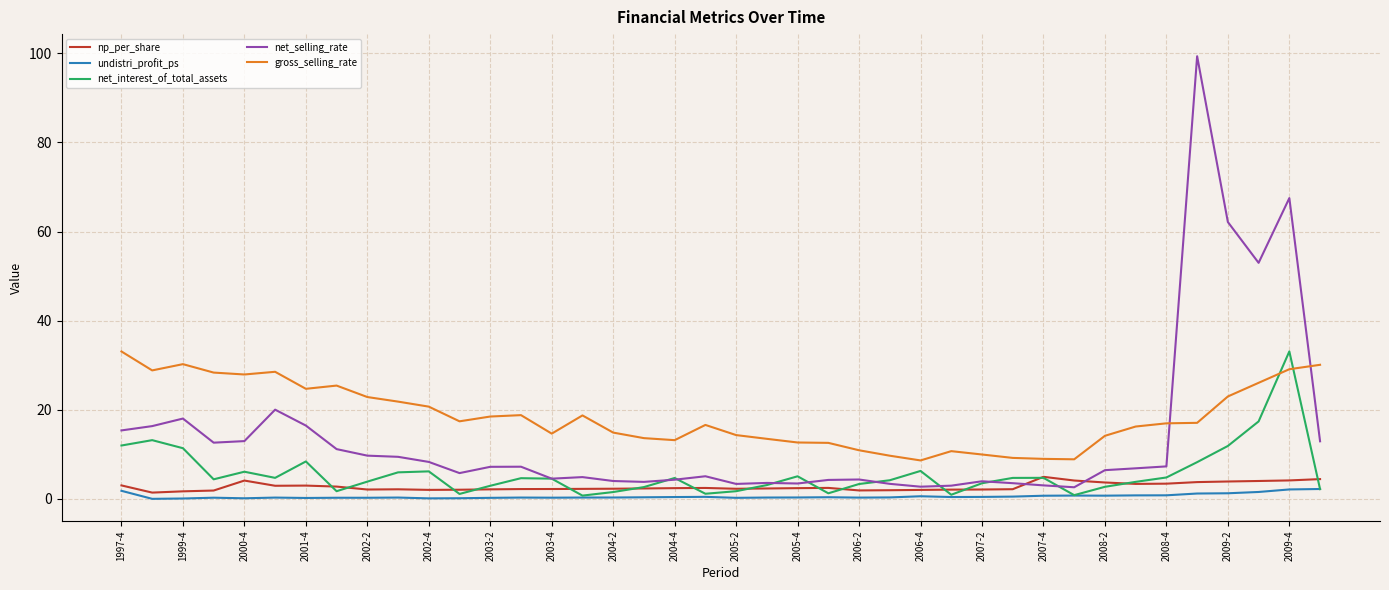

What is the highest value of the gross_selling_rate series?

33.1